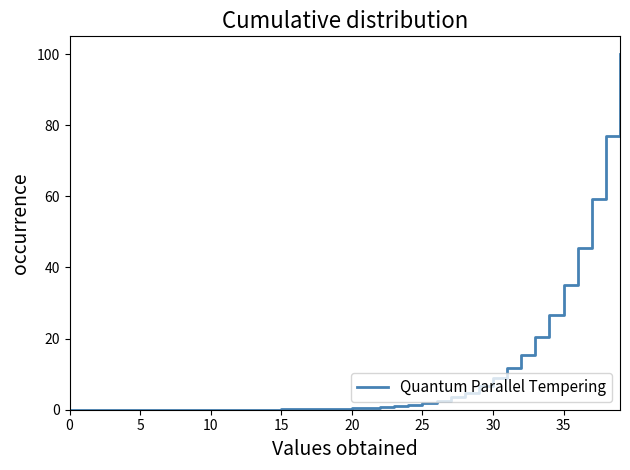

What is the difference between the maximum and minimum values?

100.0